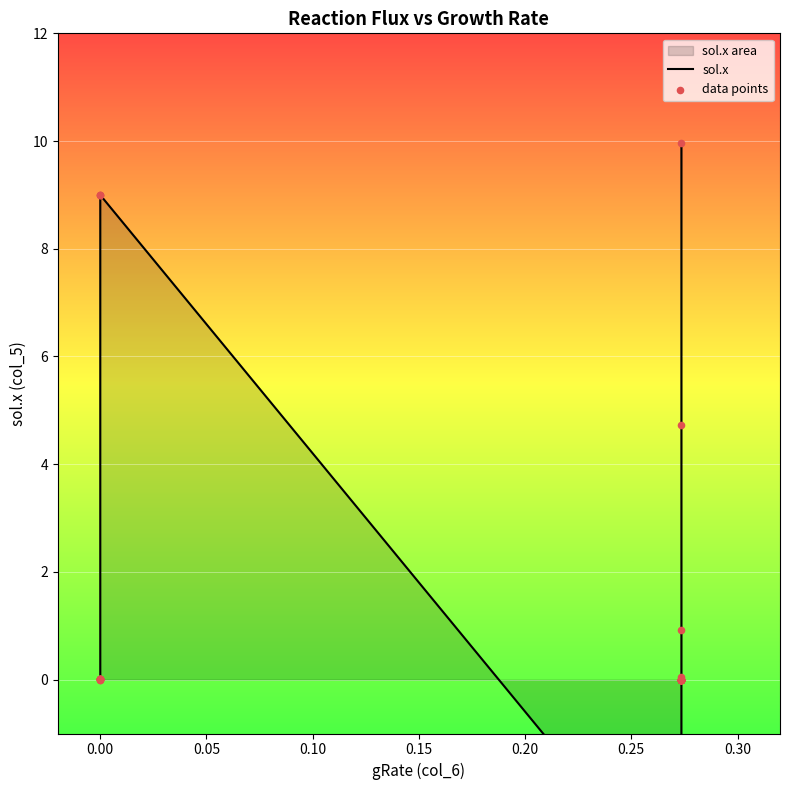

At which category is the sum across all series the highest?

11